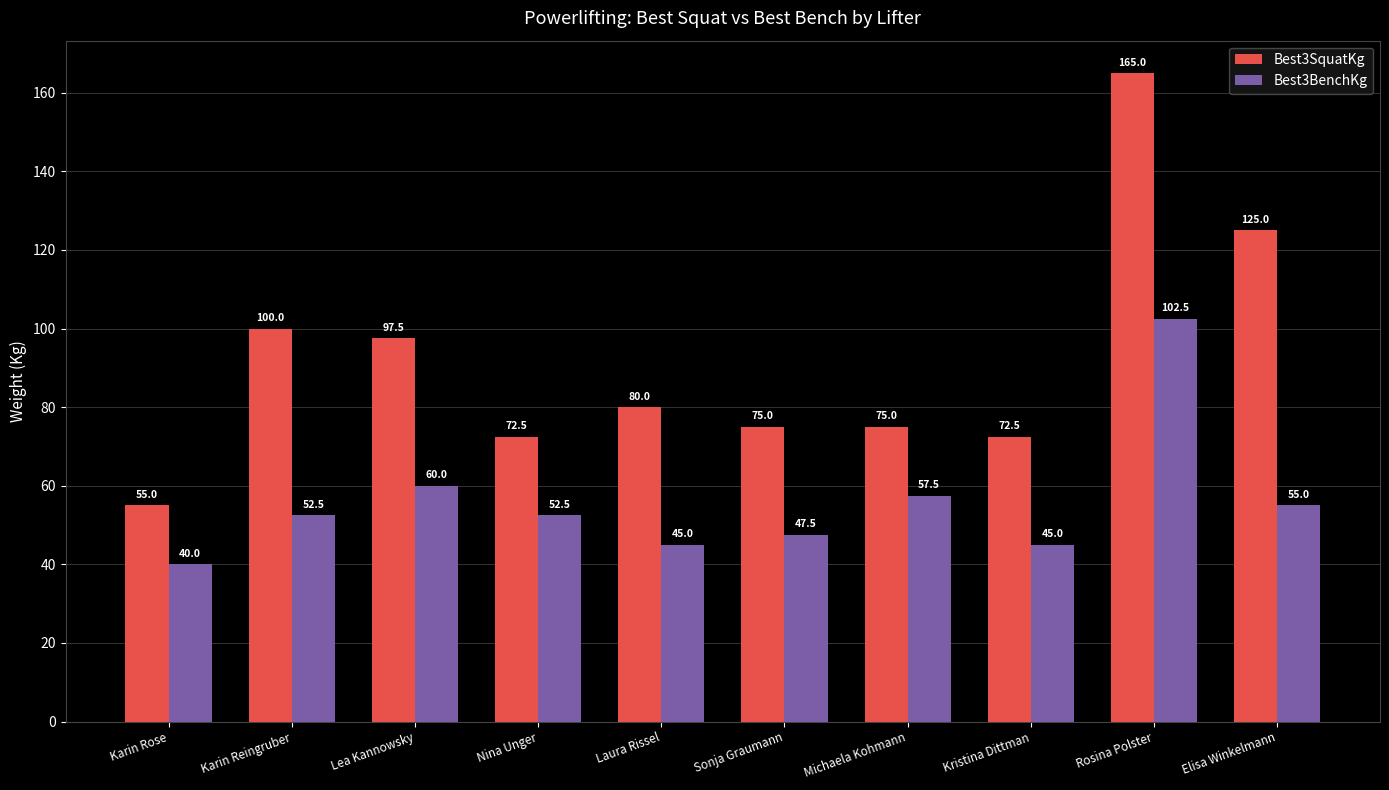

At which label does Best3SquatKg first exceed 80?

Karin Reingruber